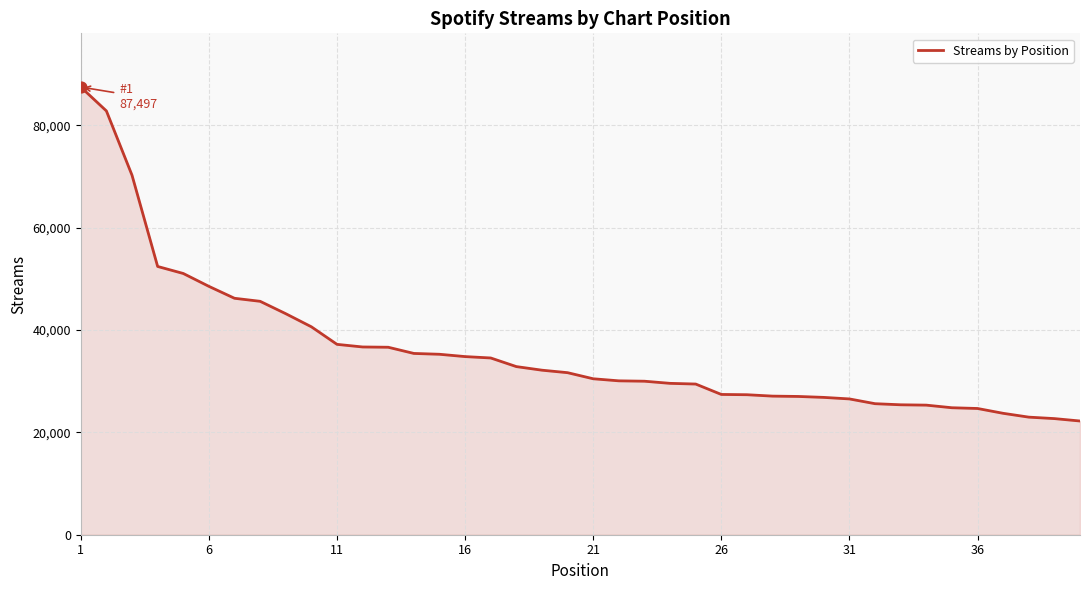

What is the difference between the maximum and minimum values?

65271